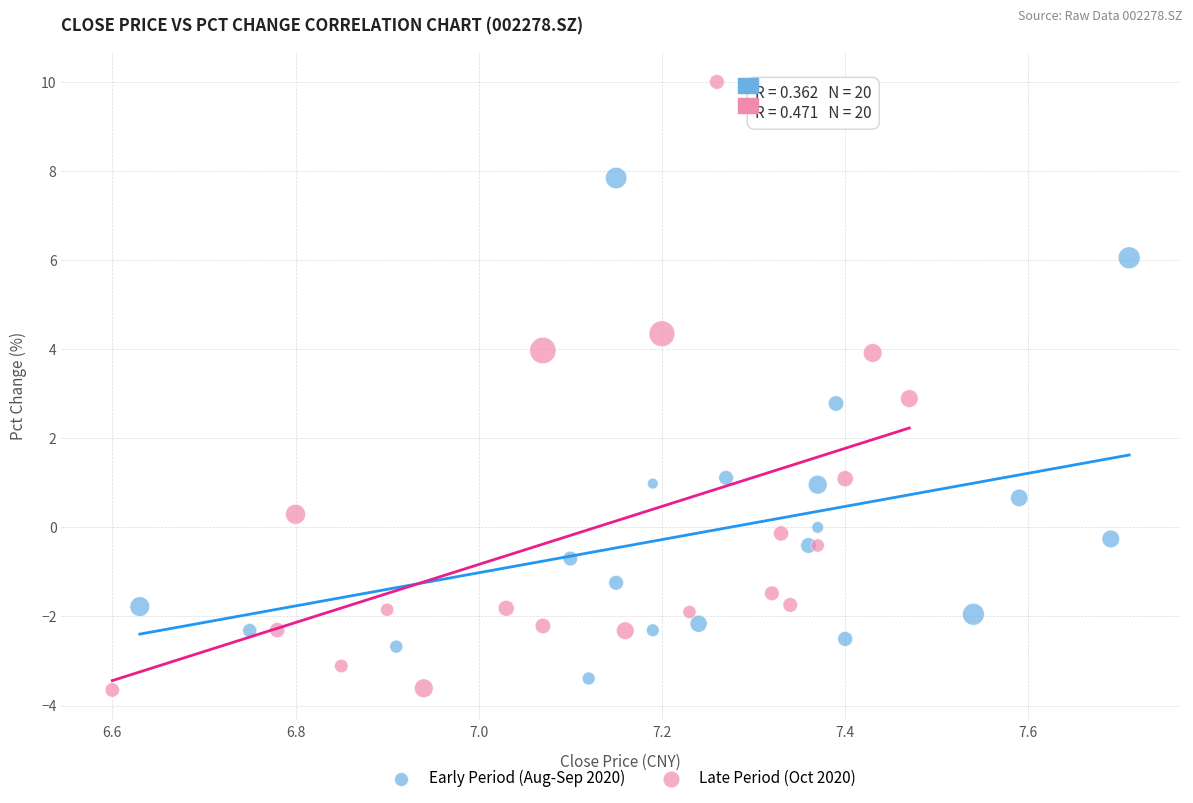

What are all the series names shown in the legend?

Early Period (Aug-Sep 2020), Late Period (Oct 2020)